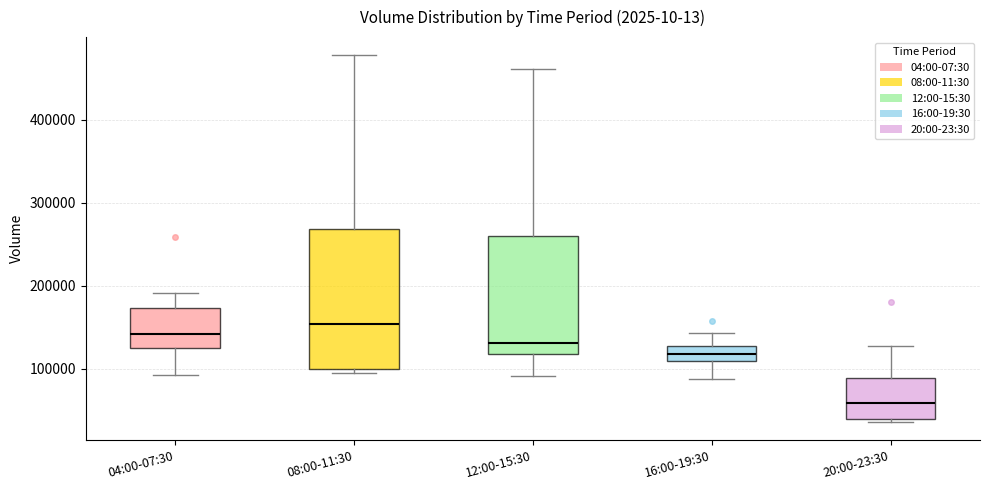

Where is the lower edge of the box for 04:00-07:30 on the y-axis? The values are not printed on the chart, so give them approximately, as read against the axis.

120000